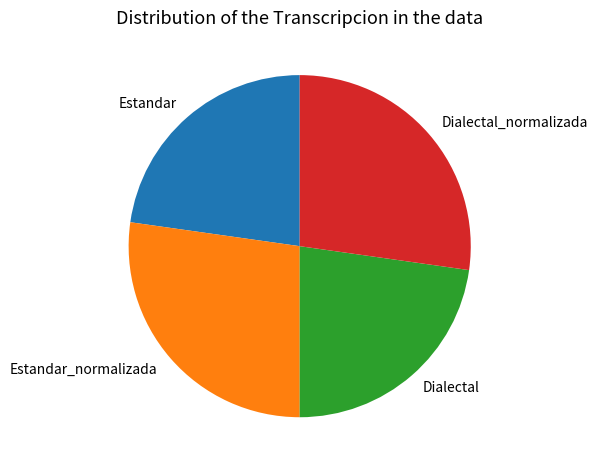

Combined, do Dialectal_normalizada and Estandar_normalizada account for over 50%?

Yes